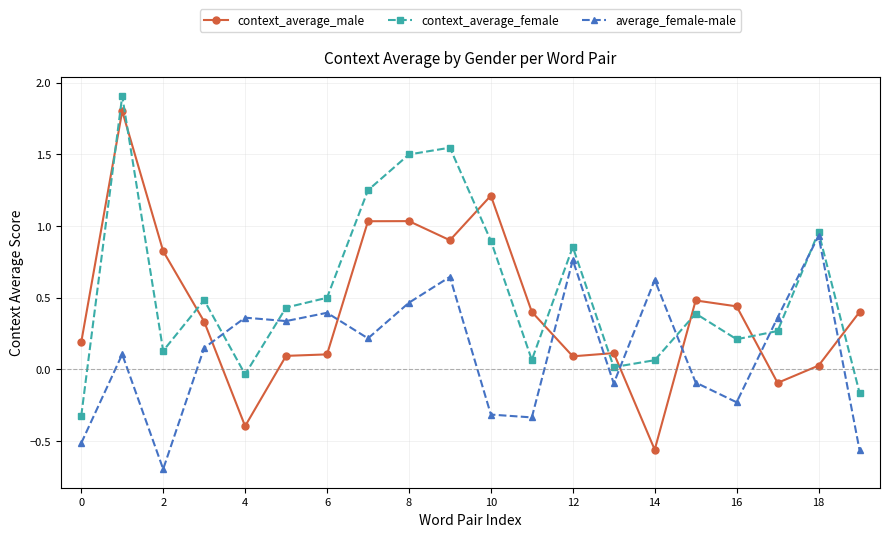

Which series has the largest range (max minus min)?

context_average_male